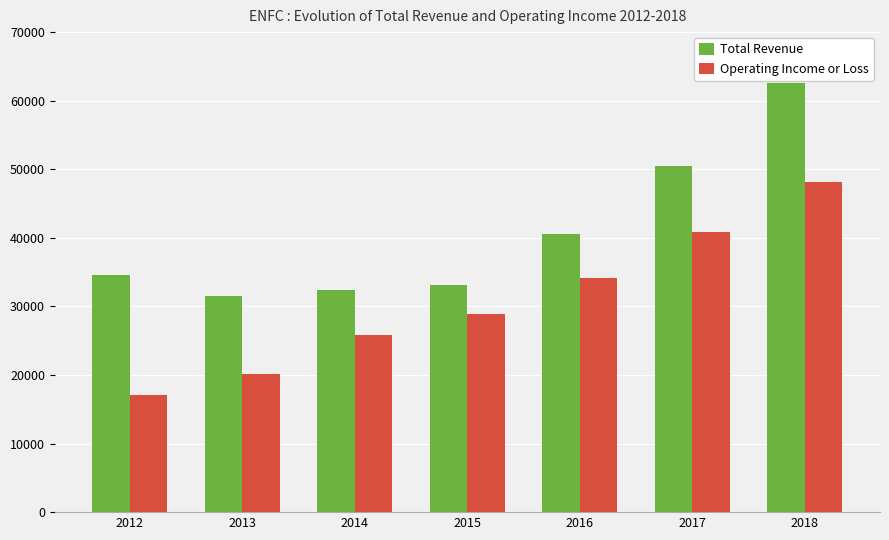

How many series are shown in this chart?

2